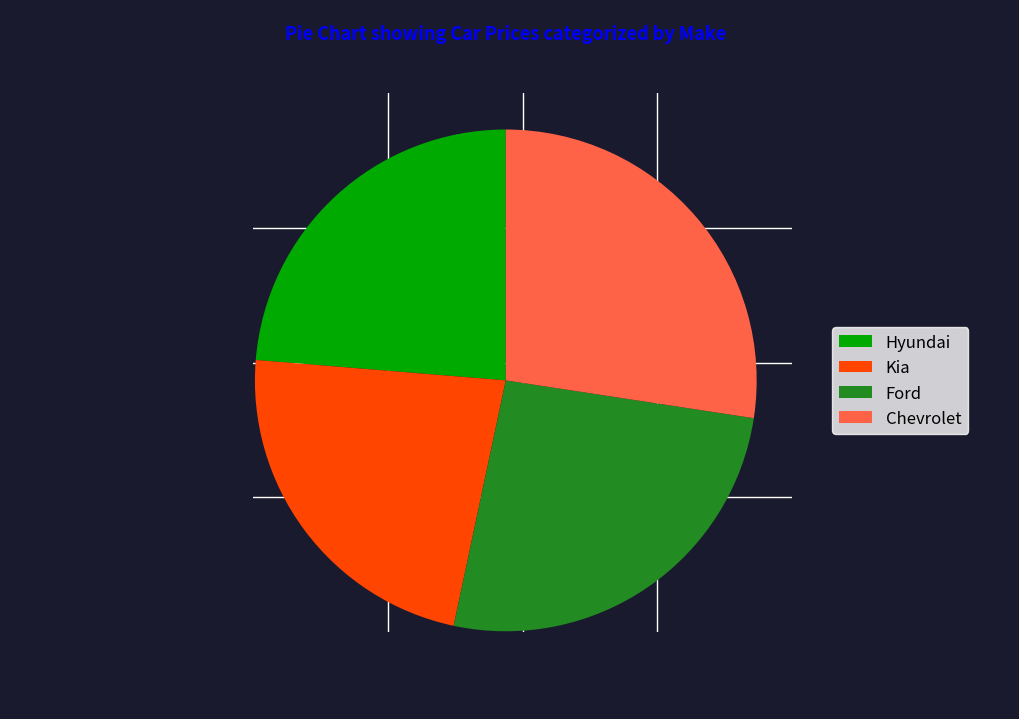

Combined, do Kia and Hyundai account for over 50%?

No